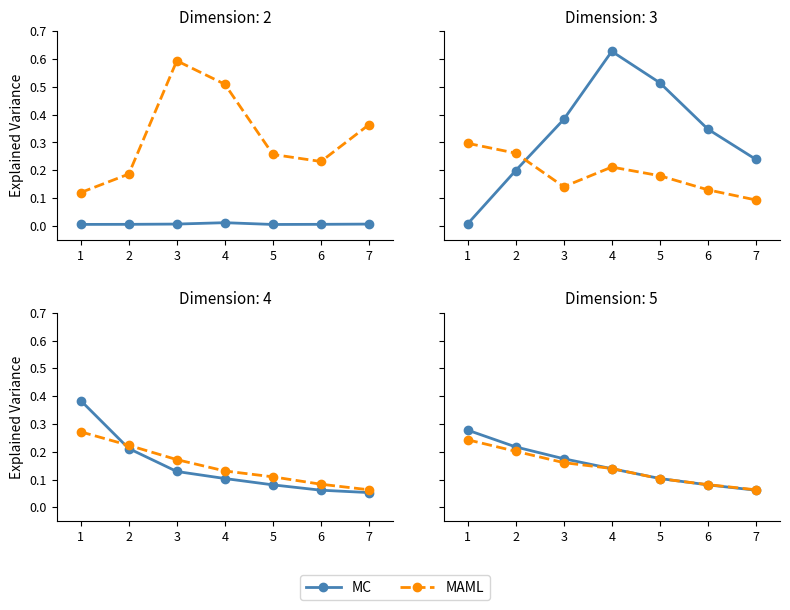

Which series changed the most between 4 and 7?

MC